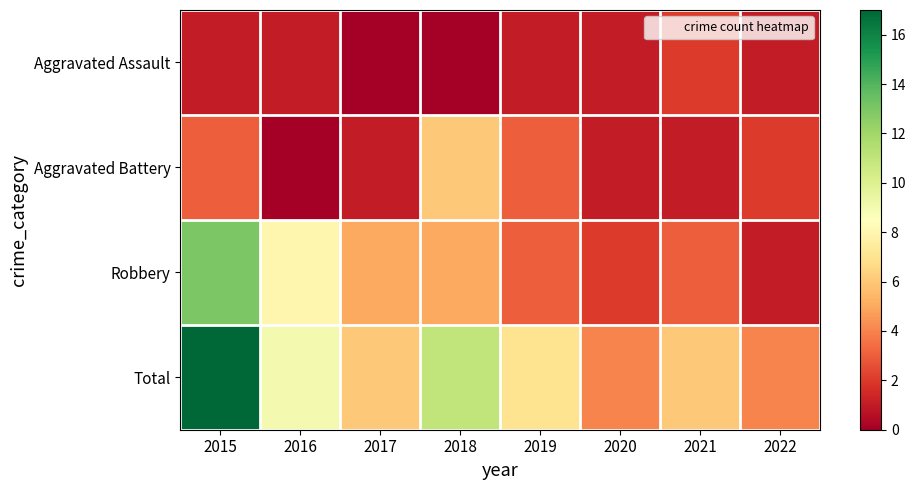

Reading left to right, extract all data points from this chart.

Aggravated Assault: 2015=1	2016=1	2017=0	2018=0	2019=1	2020=1	2021=2	2022=1
Aggravated Battery: 2015=3	2016=0	2017=1	2018=6	2019=3	2020=1	2021=1	2022=2
Robbery: 2015=13	2016=8	2017=5	2018=5	2019=3	2020=2	2021=3	2022=1
Total: 2015=17	2016=9	2017=6	2018=11	2019=7	2020=4	2021=6	2022=4